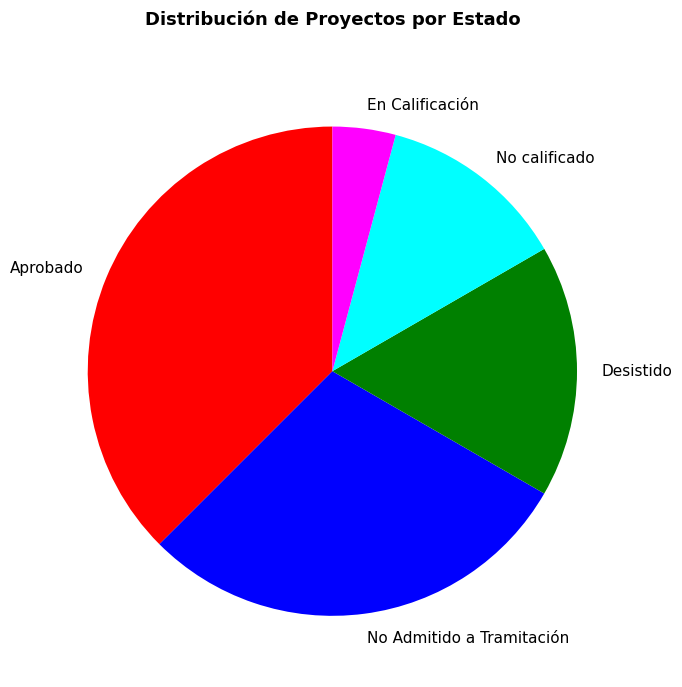

Count the number of slices in the pie.

5